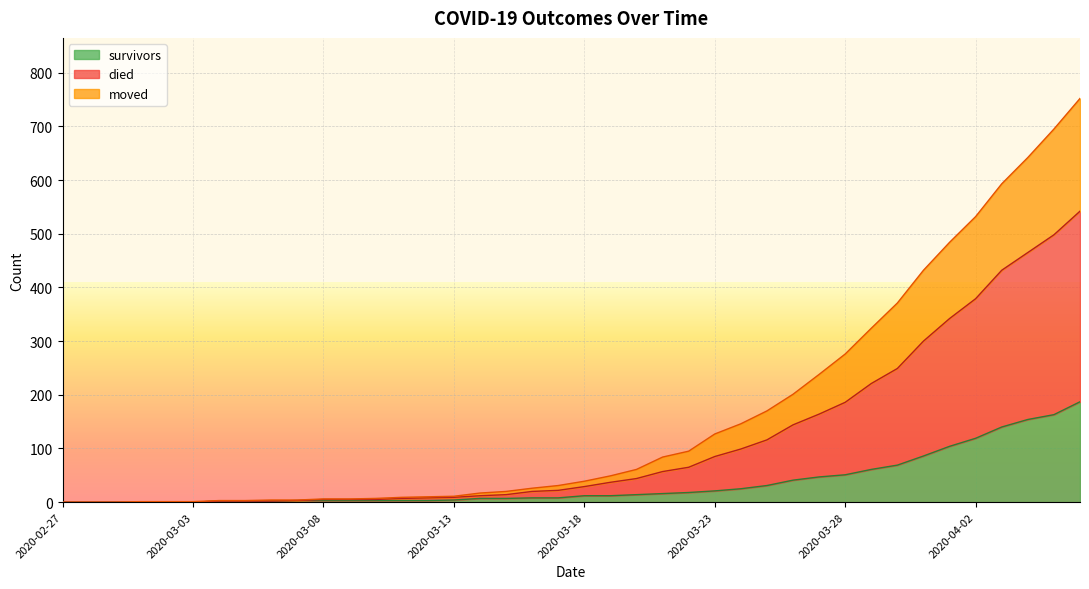

True or false: survivors has a value of 116 at 2020-04-06.

False